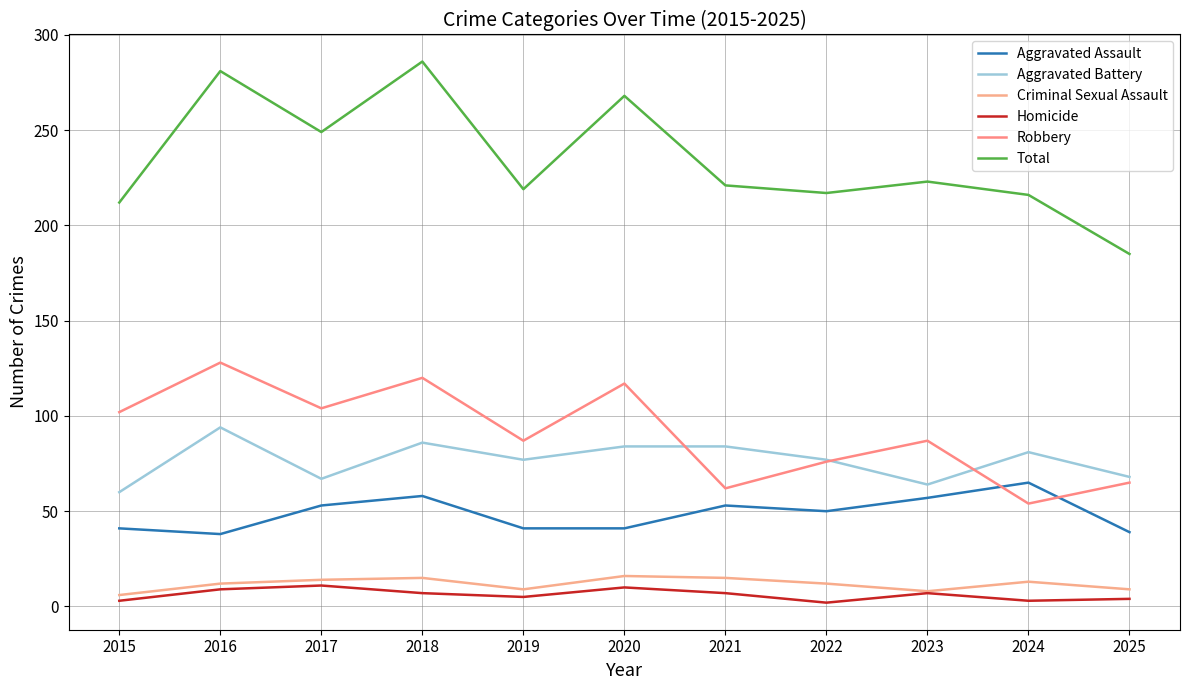

Where is the first local minimum for Criminal Sexual Assault?

2019